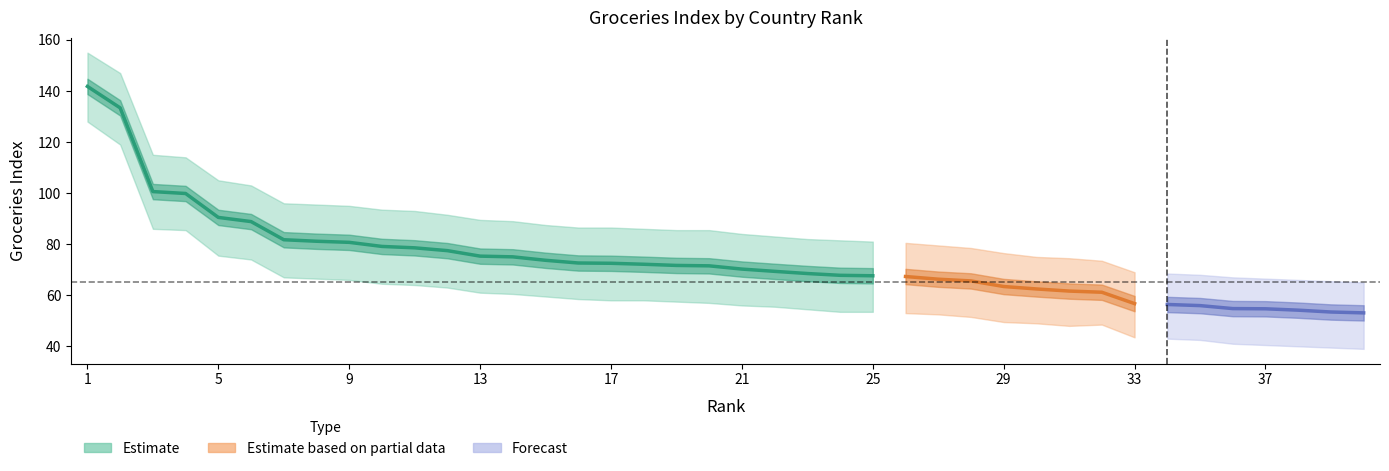

Where does the Estimate_upper series first go above 85?

1